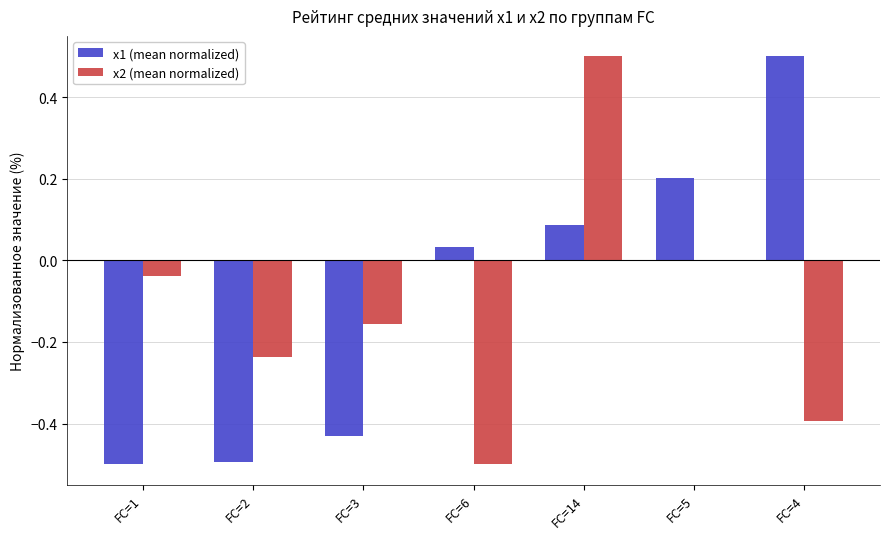

At which category is the sum across all series the highest?

FC=14